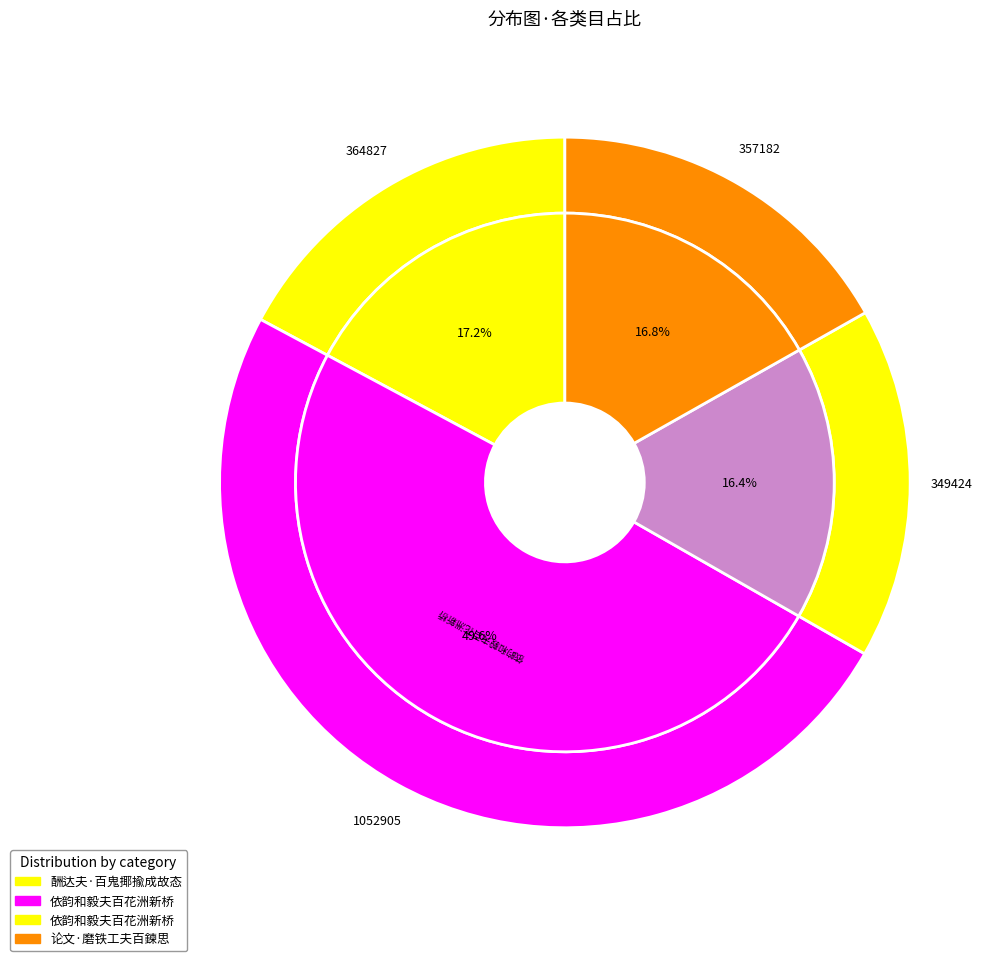

To the nearest percent, what is the combined percentage of 酬达夫·百鬼揶揄成故态 and 依韵和毅夫百花洲新桥?

67%